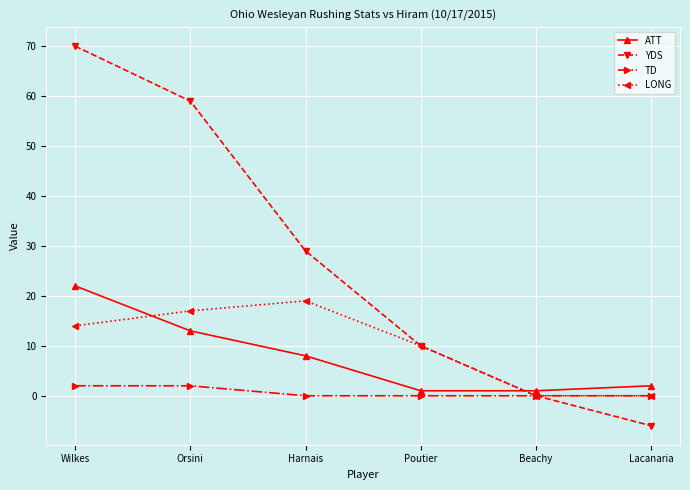

Which series changed the most between Harnais and Lacanaria?

YDS